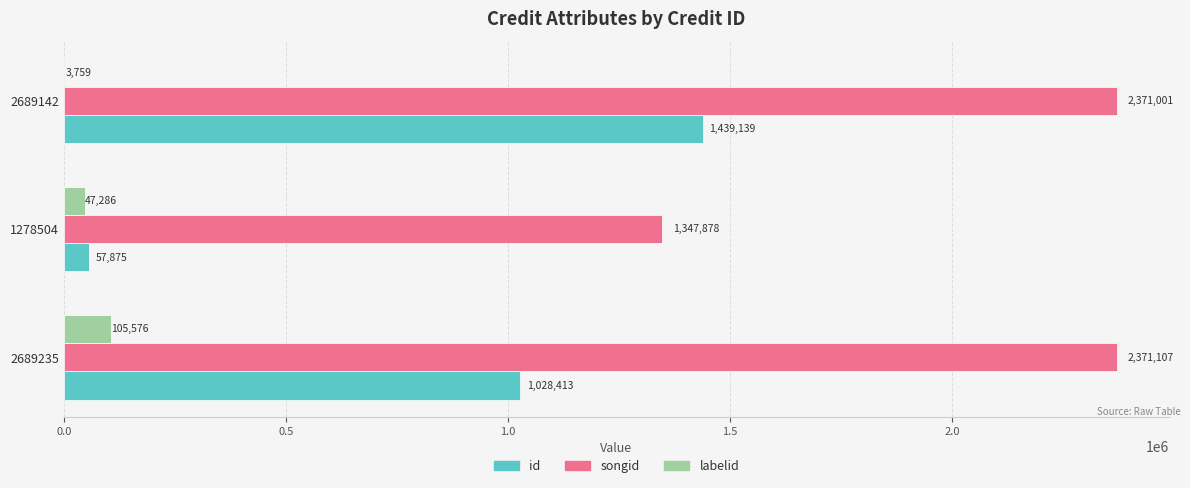

The value of songid at 1278504 is 1347878. True or false?

True